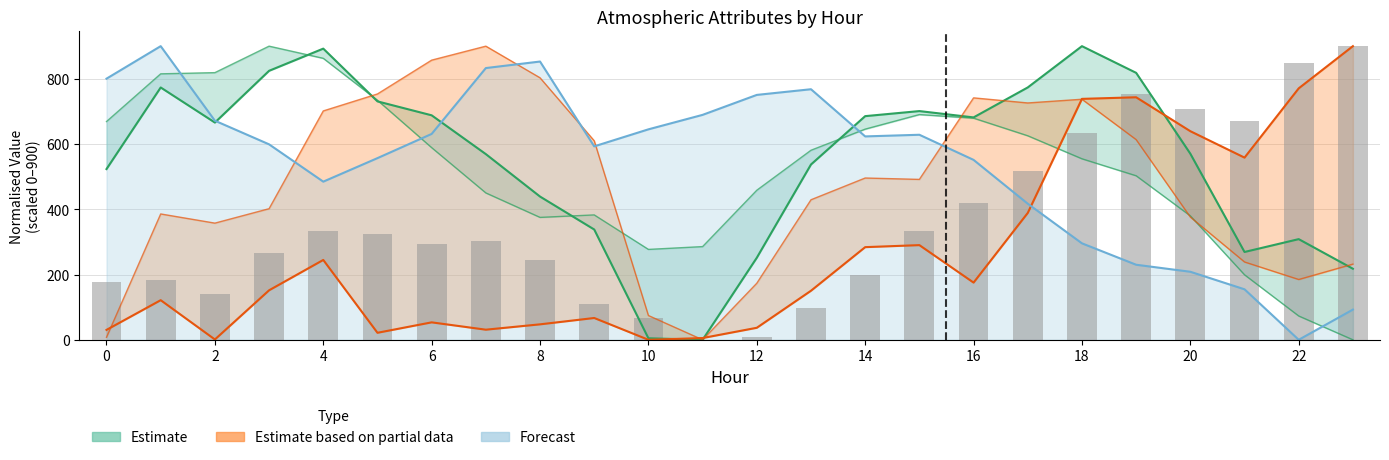

The ATT17 series shows 376.2 at 20. True or false?

True